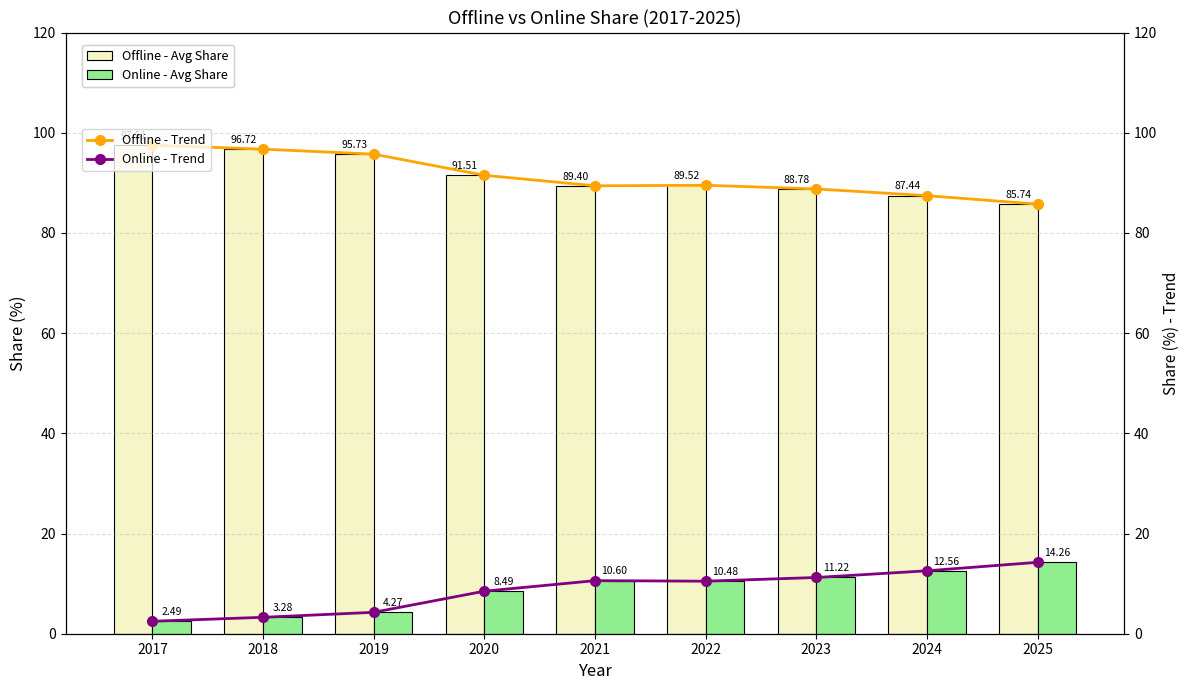

What is the value of the Offline - Trend bar at the 9th from the left?

85.7